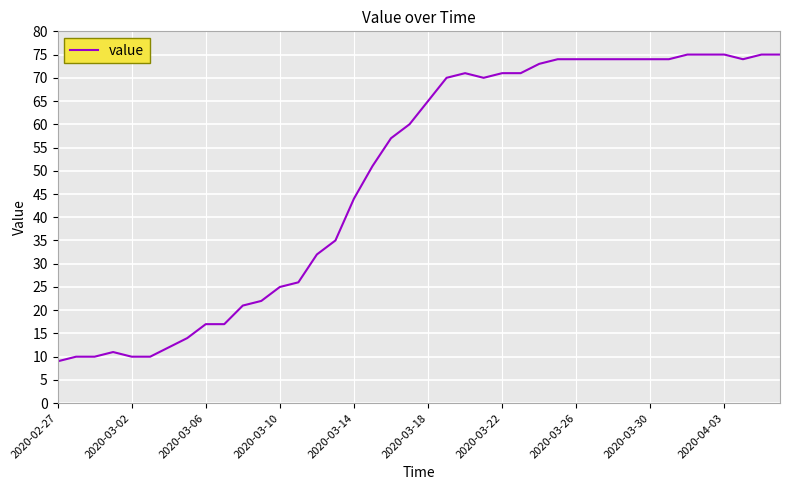

What is the greatest value displayed?

75